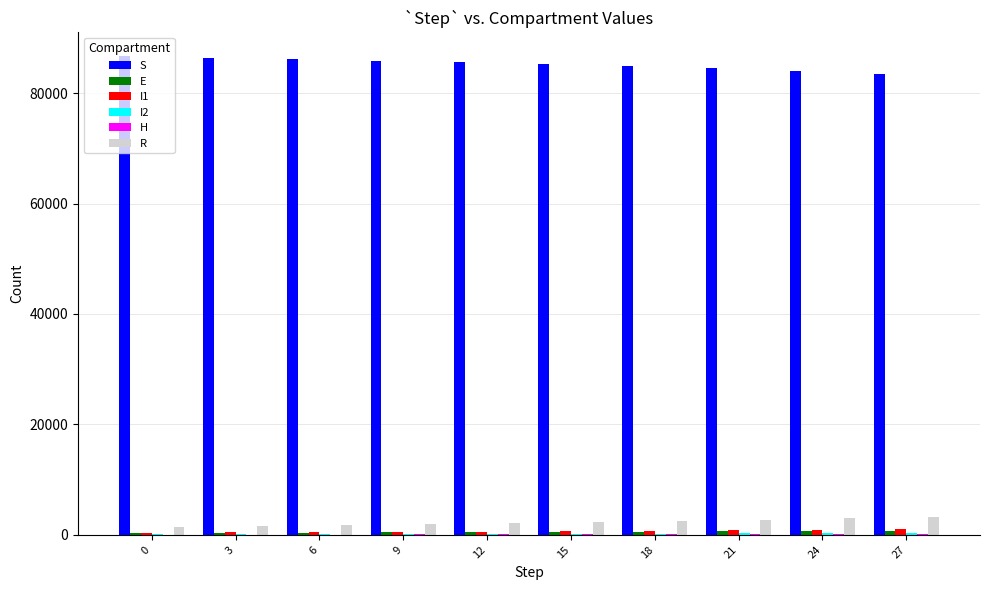

Does the chart contain stacked bars?

No